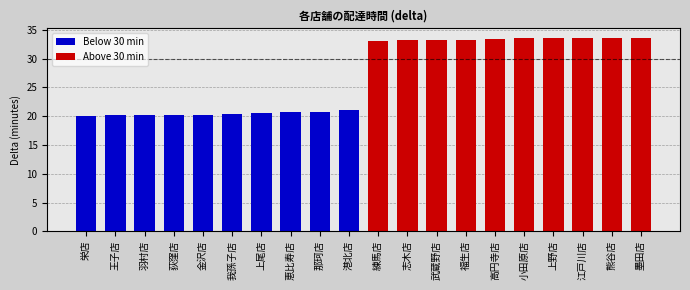

What is the highest value of the Below 30 min series?

21.2